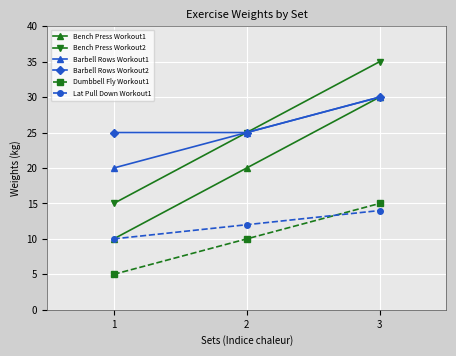

At which category does the chart reach its peak across all series?

3